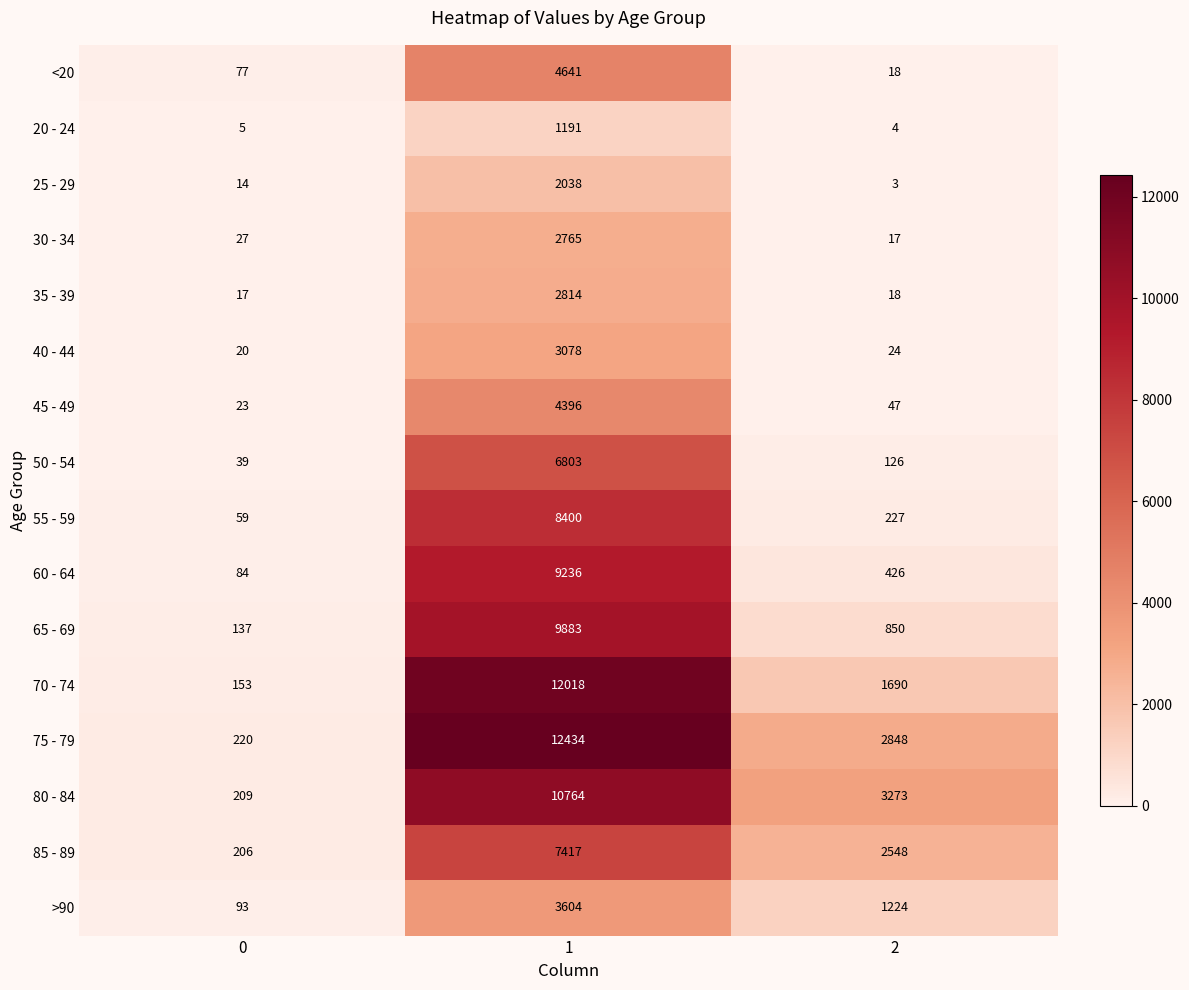

What is the greatest value displayed?

12434